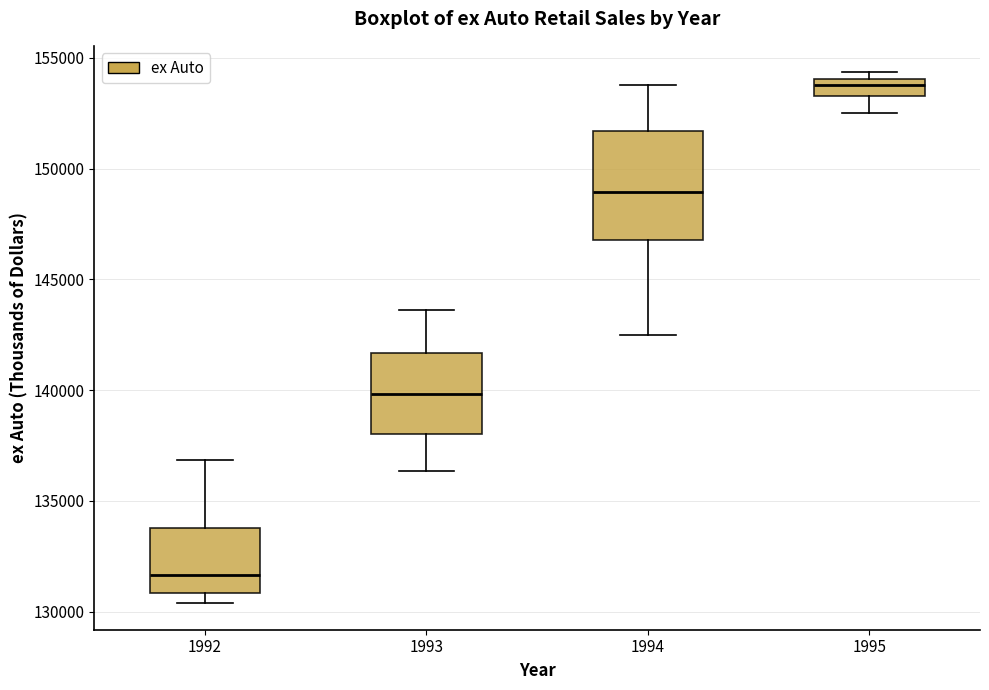

Reading left to right, transcribe this box plot: for each box, give where its median line is, the range the box spans, and where its two whiskers end, as read against the y-axis. The values are not printed on the chart, so give them approximately, as read against the axis.

1992: median 131500, box 131000 to 134000, whiskers 130500 to 137000
1993: median 140000, box 138000 to 141500, whiskers 136500 to 143500
1994: median 149000, box 147000 to 151500, whiskers 142500 to 154000
1995: median 154000 (inside the box), box 153500 to 154000, whiskers 152500 to 154500